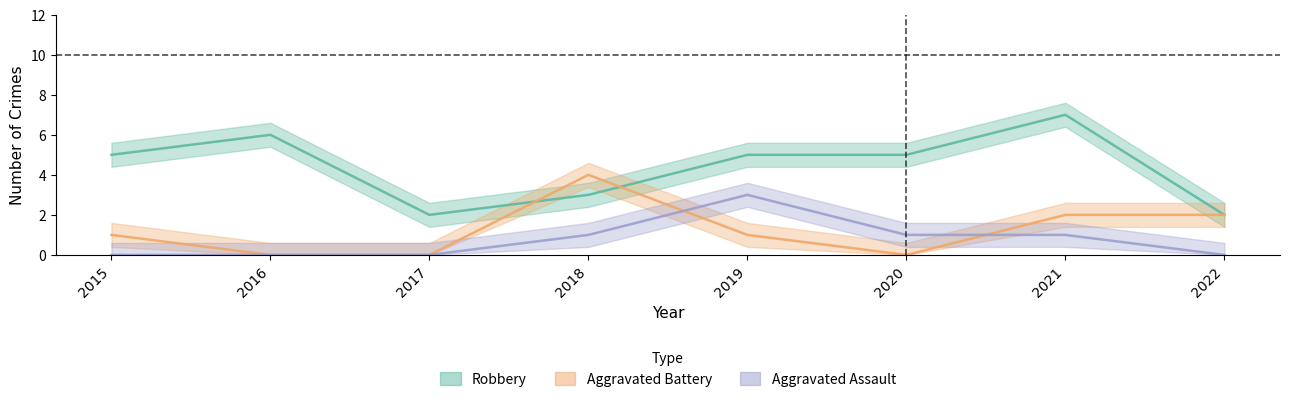

Read the Aggravated Assault value at 2018.

1